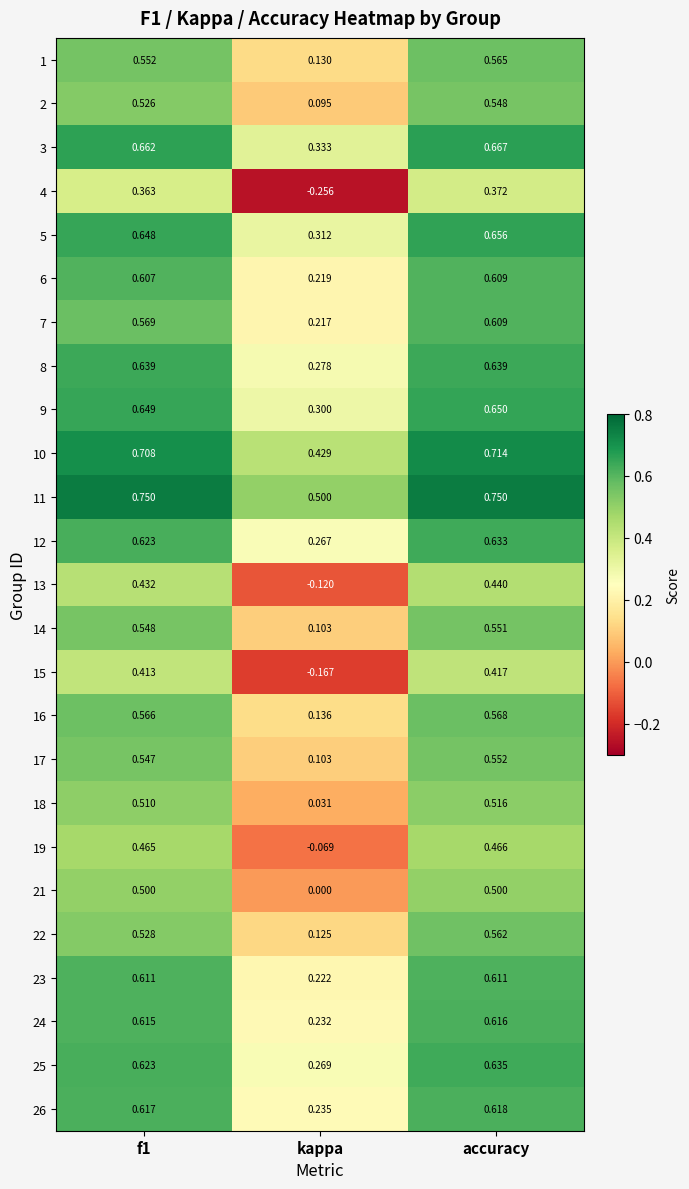

At which label is 11 closest to 0?

kappa